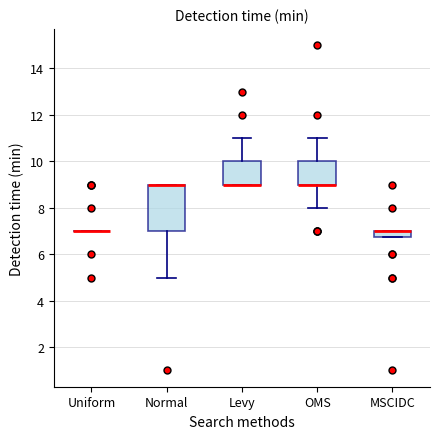

Comparing the boxes themselves (not the whiskers), which one is the tallest?

Normal